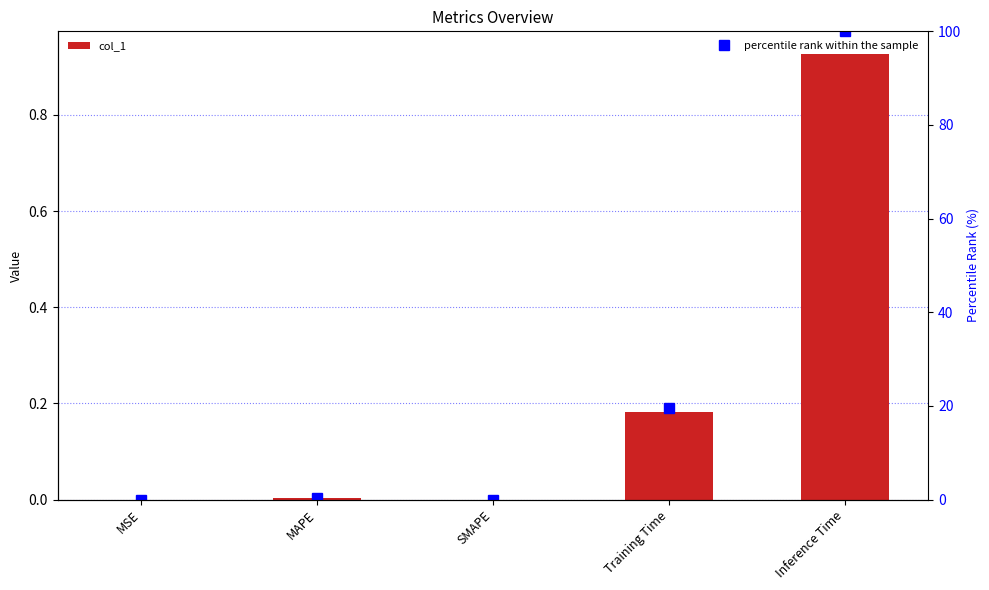

True or false: col_1 has a value of 0.0 at MAPE.

True